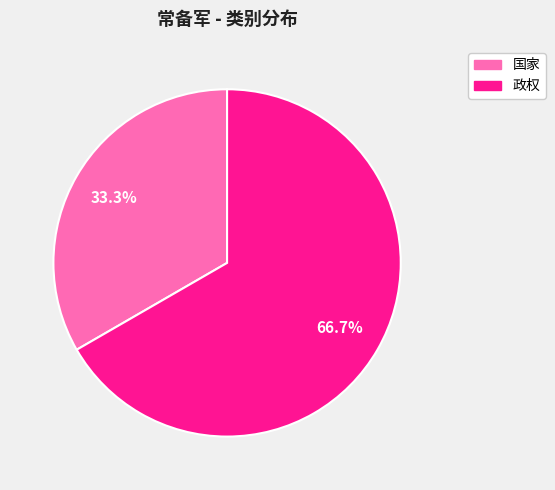

Count the number of slices in the pie.

2